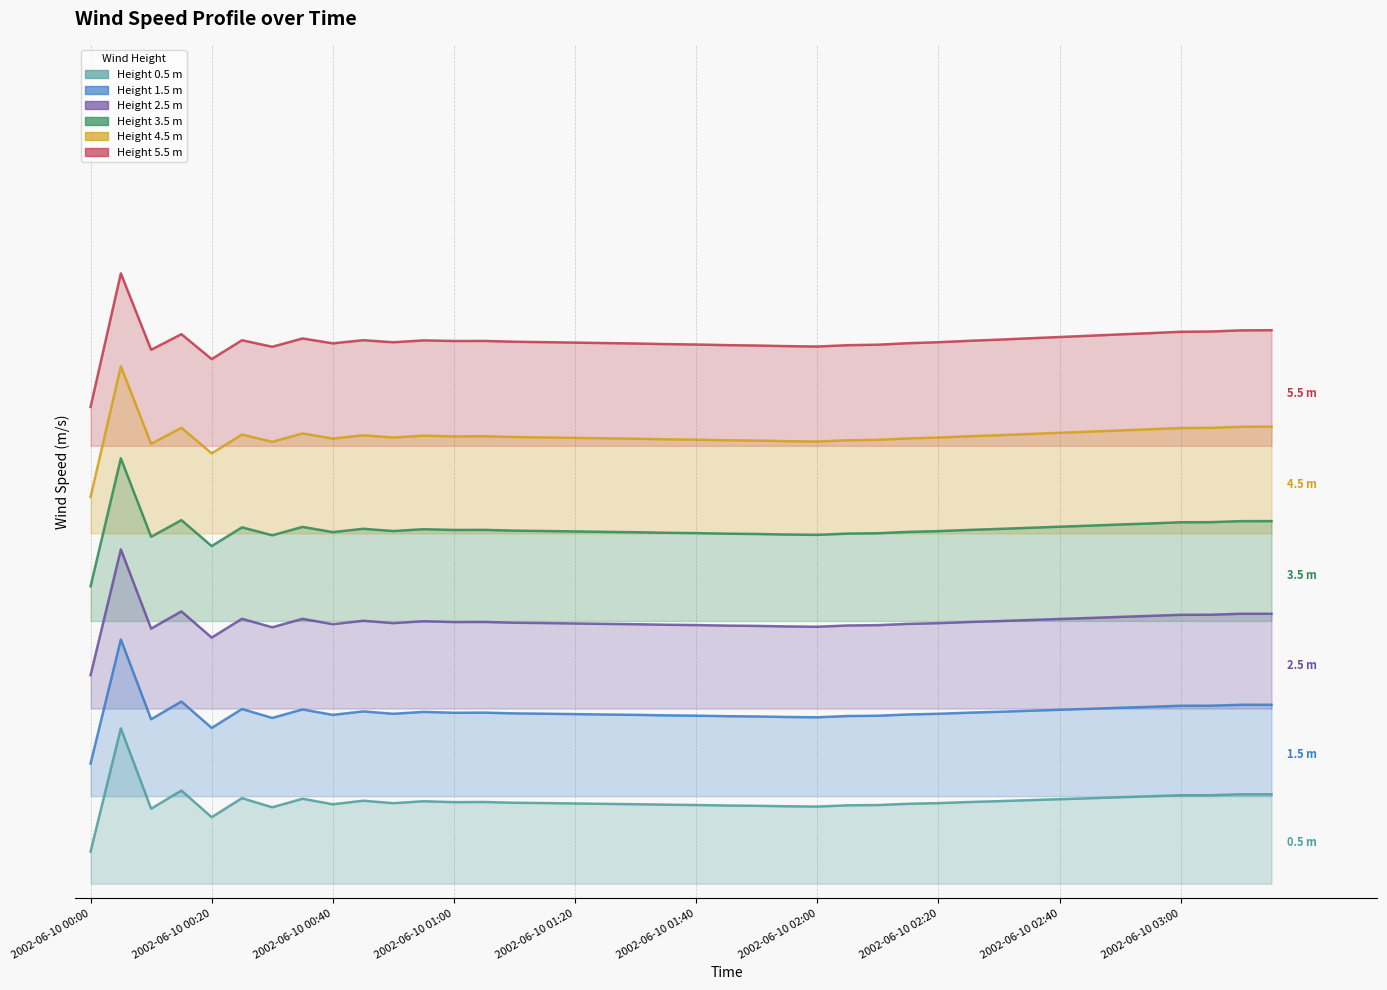

What is the average value of the (m) wind_SpeedProfile_mps_1.5 series?

0.2